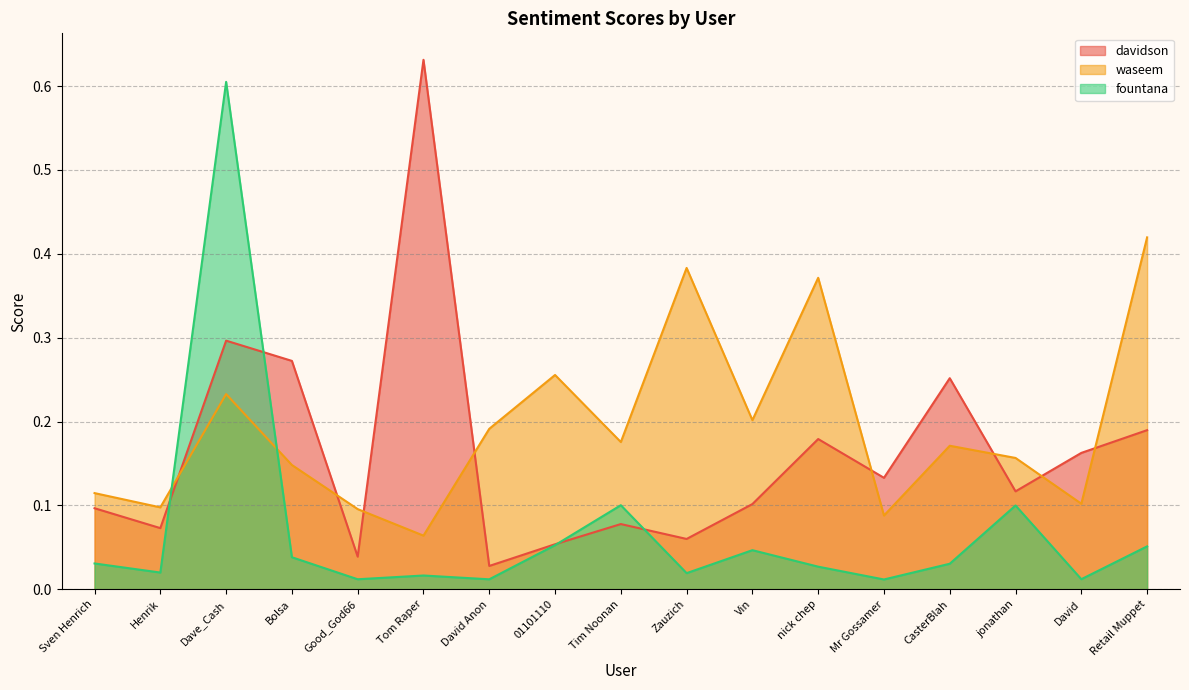

Does the chart have visible grid lines?

Yes